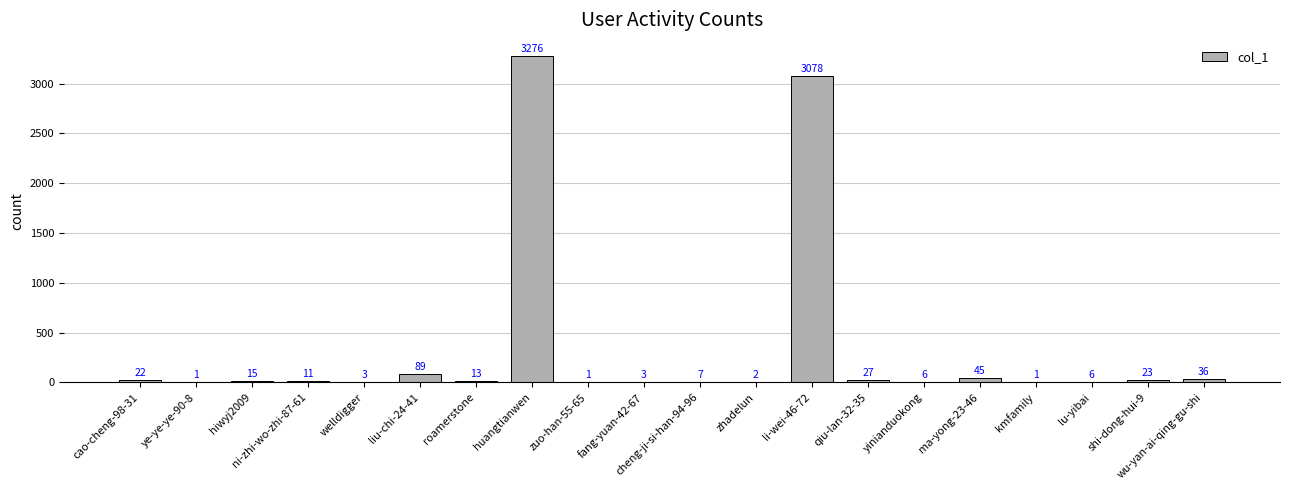

What is the difference between the values at cheng-ji-si-han-94-96 and zhadelun?

5